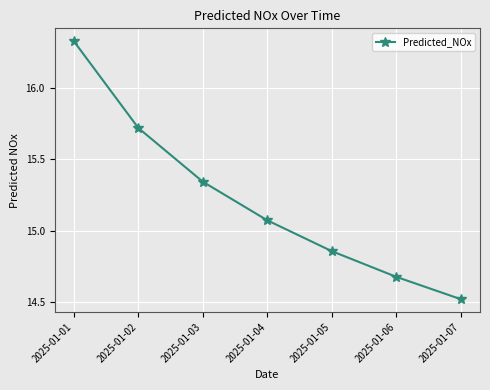

What is the sum of the values at 2025-01-03 and 2025-01-05?

30.2